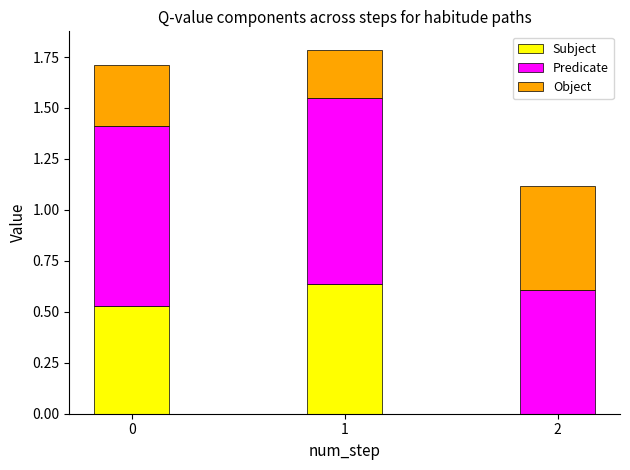

What is the total value across all series at 2?

1.1